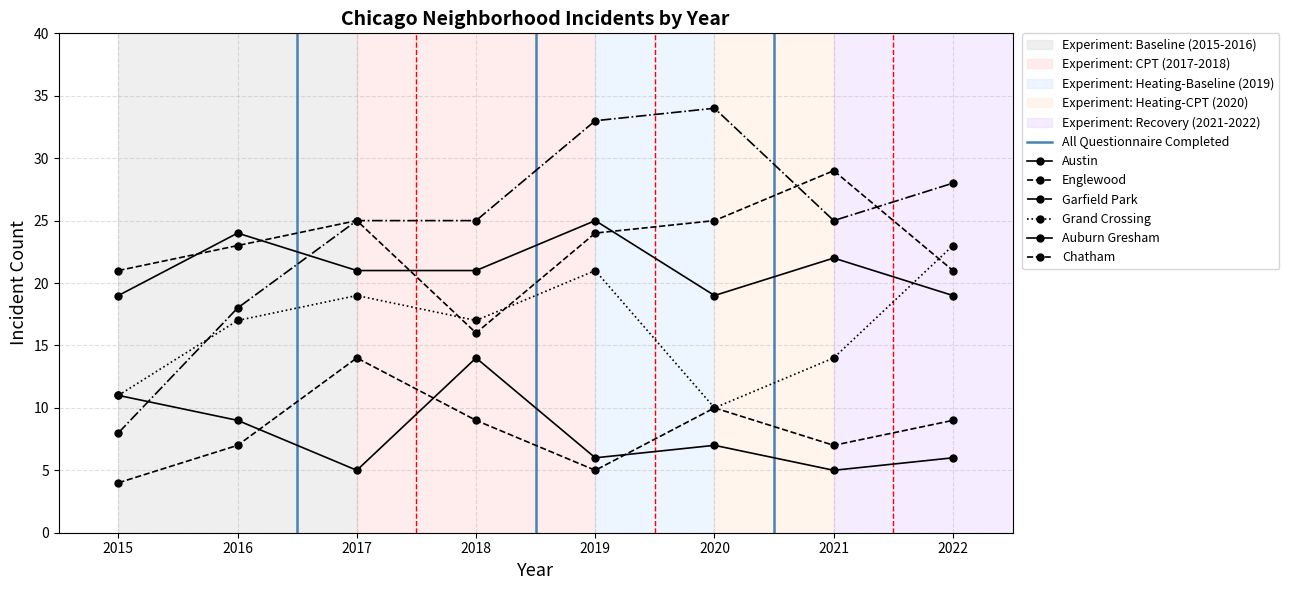

List the series in order of their peak value, highest first.

Garfield Park, Englewood, Austin, Grand Crossing, Auburn Gresham, Chatham